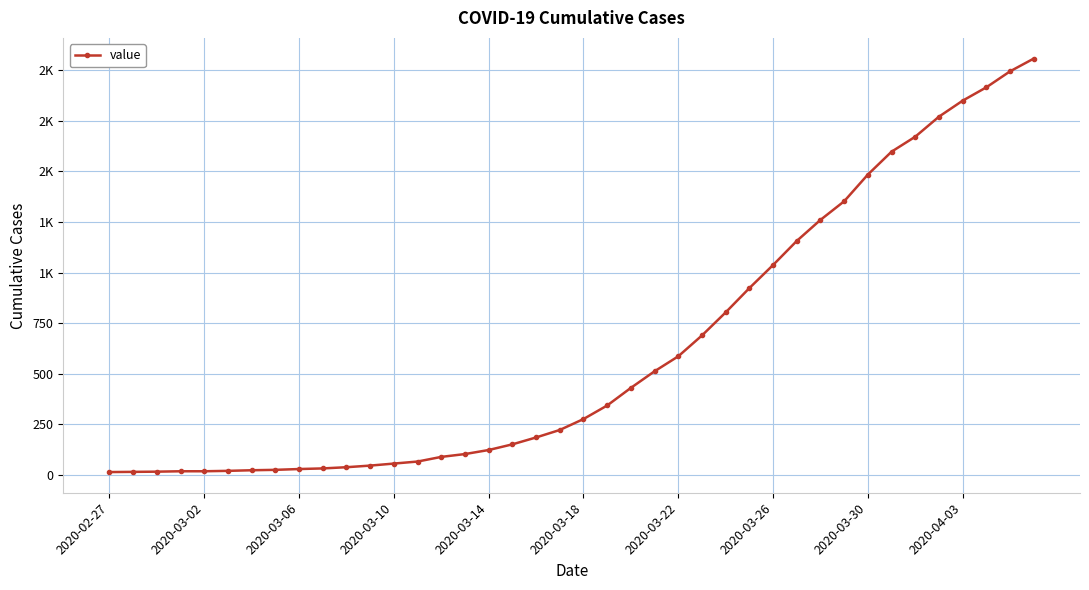

Is this an area chart (filled region under the line)?

No